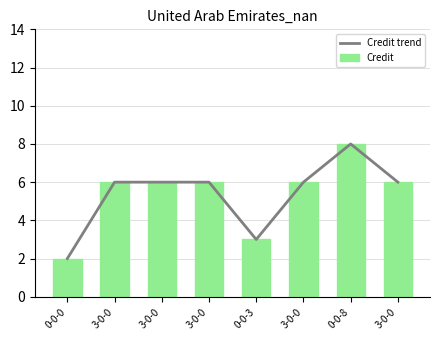

Which series has the largest total across all categories?

Credit trend